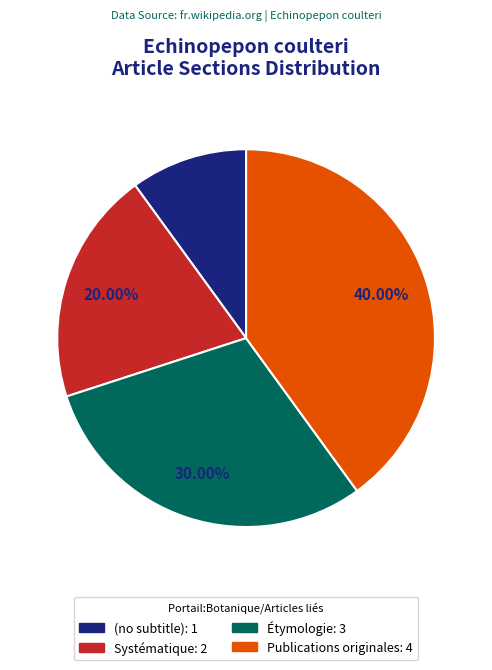

Which slice is the largest?

Publications originales